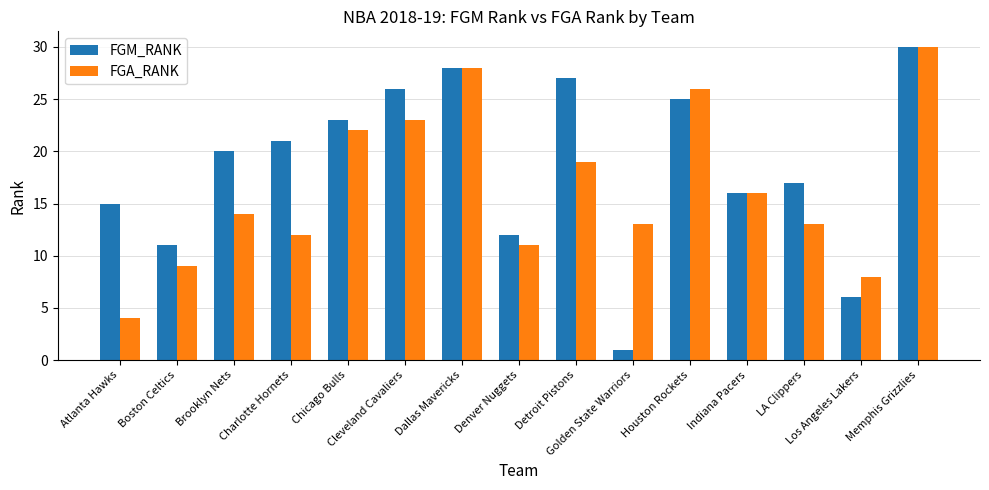

Which series has the widest spread of values?

FGM_RANK